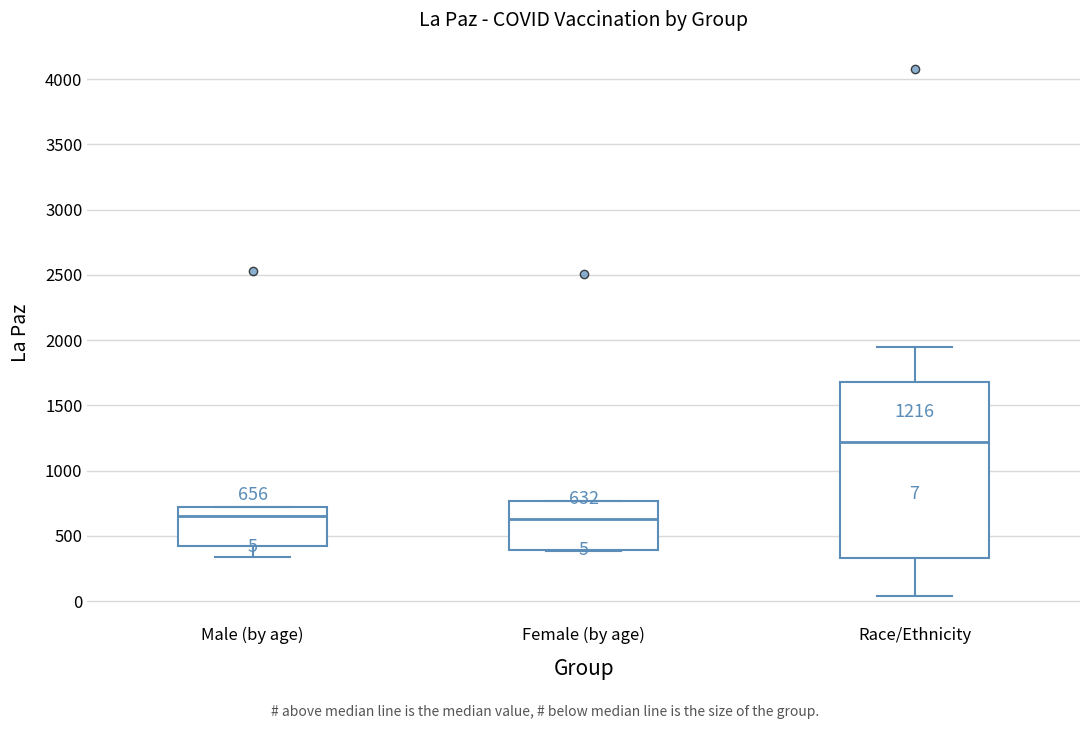

Comparing the boxes themselves (not the whiskers), which one is the tallest?

Race/Ethnicity